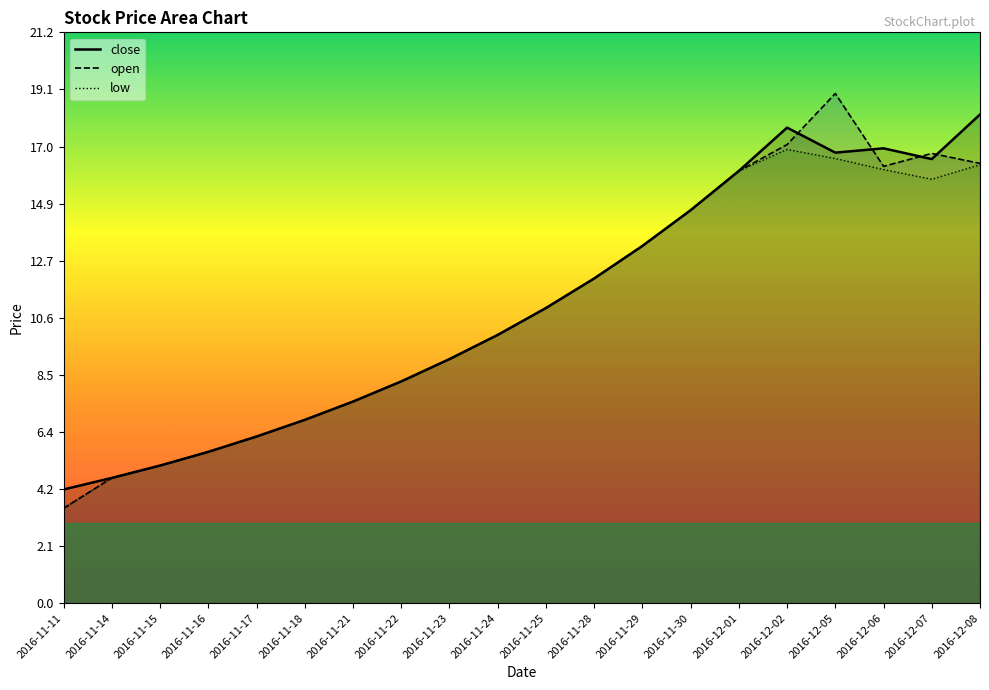

What is the value of the low point at the 13th from the left?

13.3